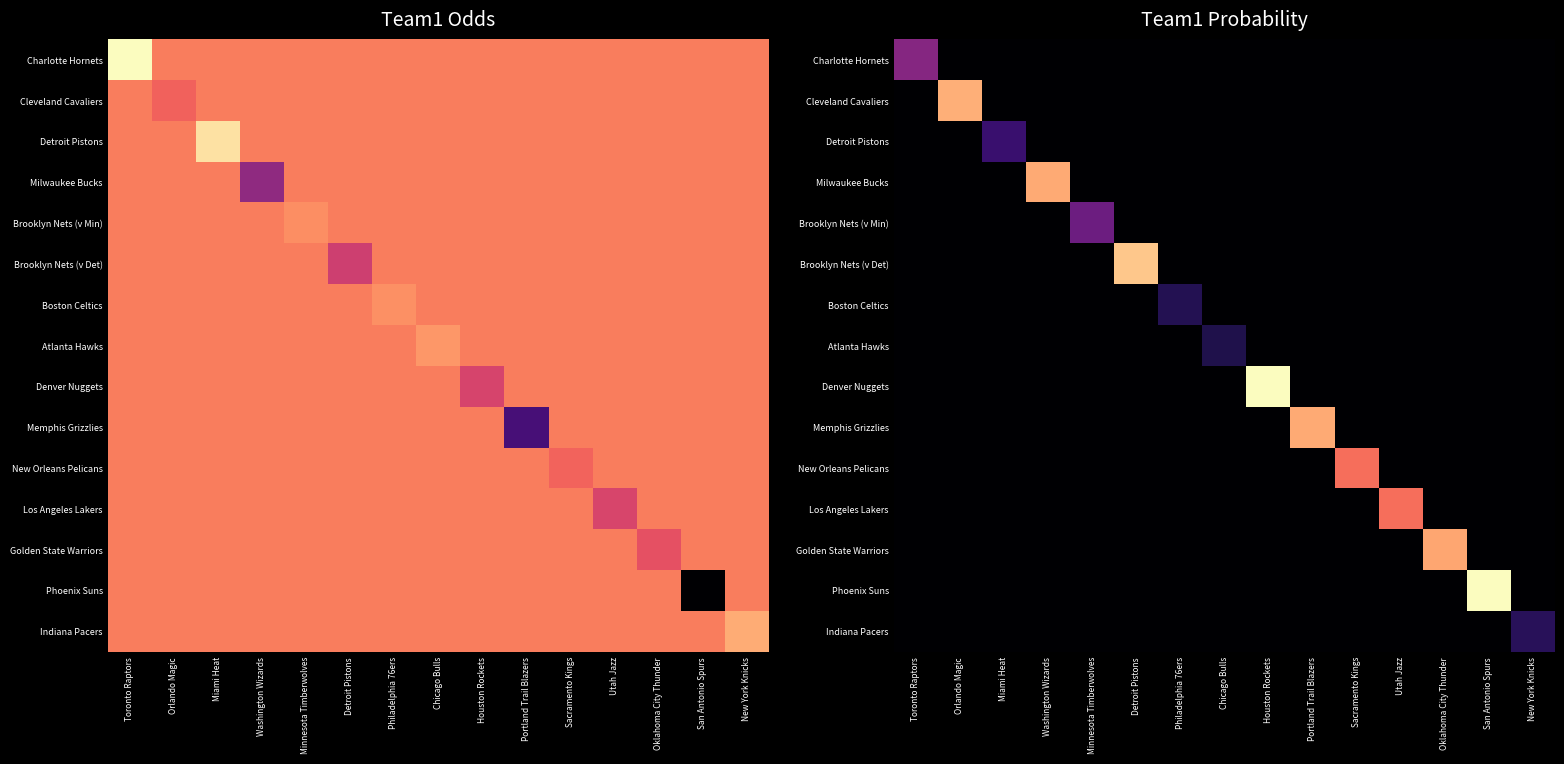

What is the total value across all series at Miami Heat?

0.2